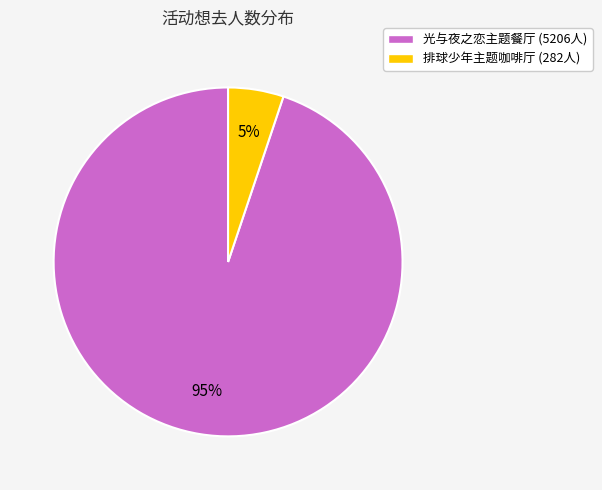

How many slices are in this pie chart?

2